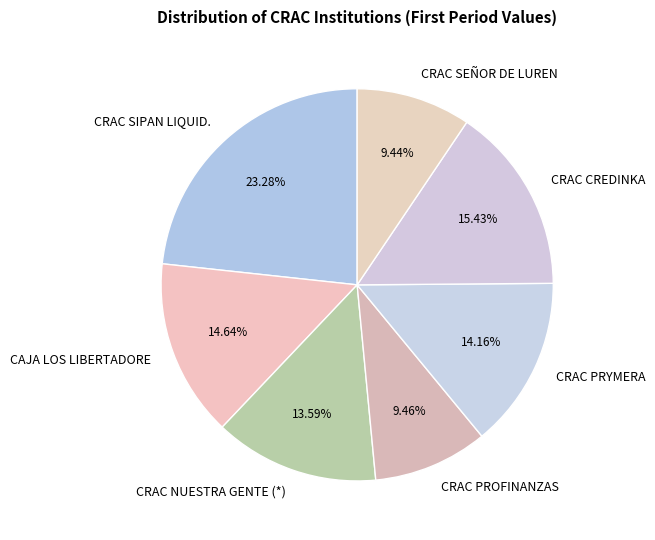

How many segments does this pie chart have?

7